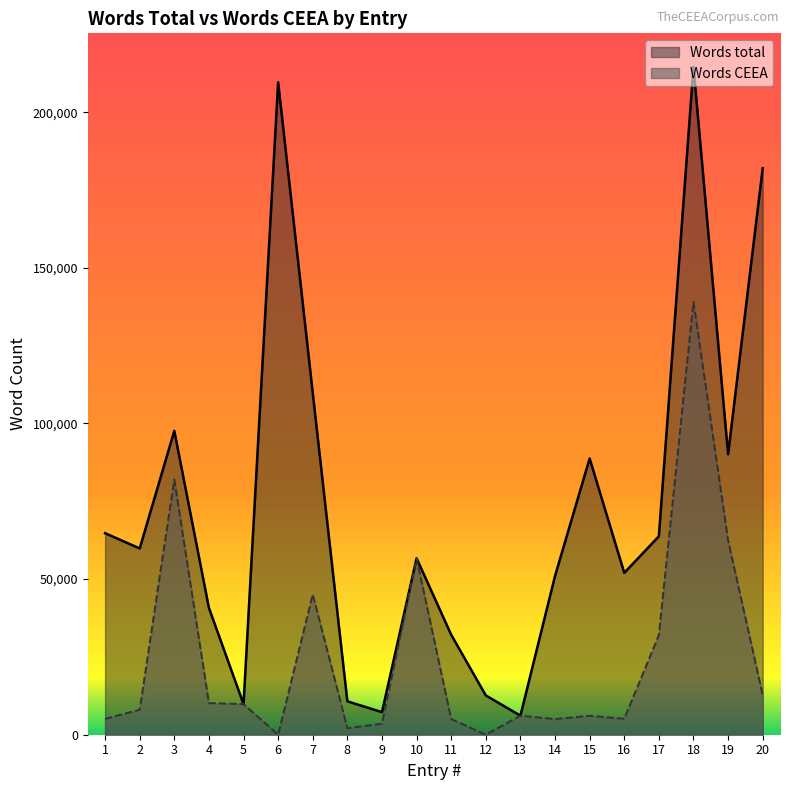

Which category has the lowest value across all series?

6